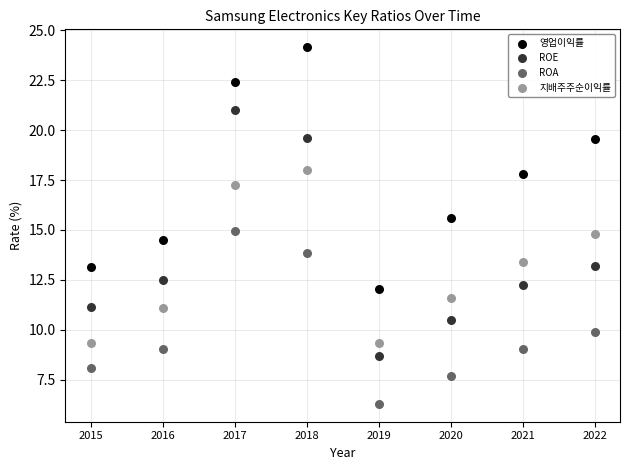

Across all data points, what is the range of Y values (max minus min)?

17.9